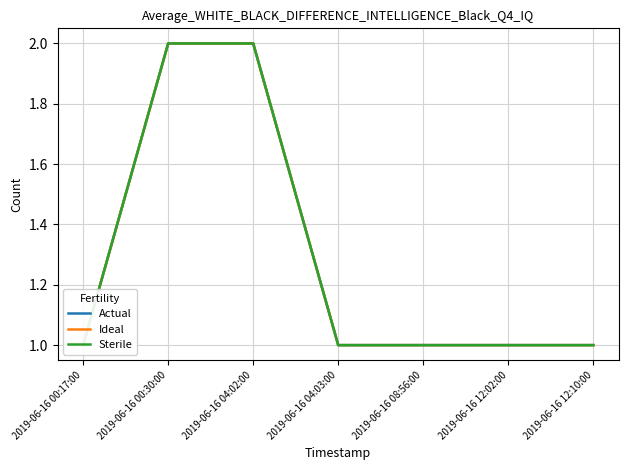

Is the value of Actual at 2019-06-16 04:02:00 greater than the value of Sterile at 2019-06-16 00:17:00?

Yes